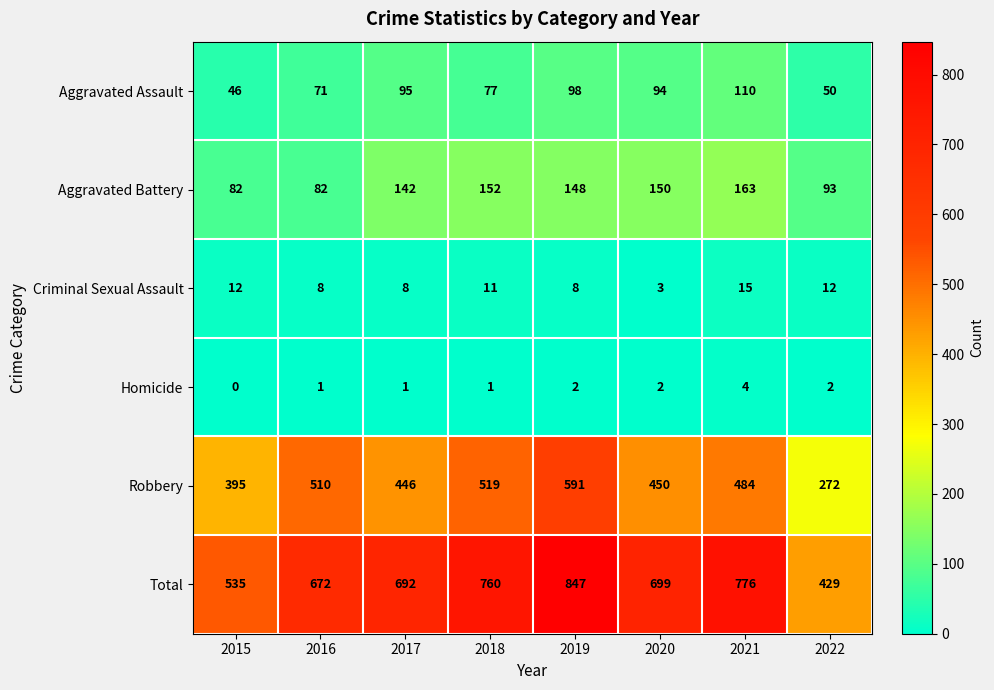

At how many categories does at least one series exceed 141?

8